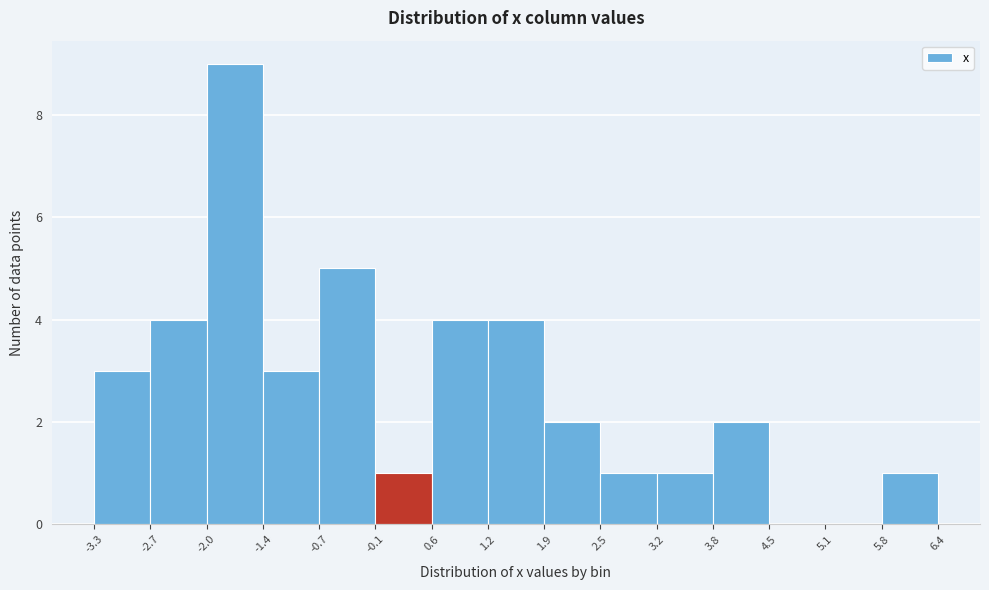

Reading left to right, transcribe this chart: for each bar, give the range it covers on the x-axis and its height. The values are not printed on the chart, so give them approximately, as read against the axis.

-3.3 to -2.7: 3
-2.7 to -2.0: 4
-2.0 to -1.4: 9
-1.4 to -0.7: 3
-0.7 to -0.1: 5
-0.1 to 0.6: 1
0.6 to 1.2: 4
1.2 to 1.9: 4
1.9 to 2.5: 2
2.5 to 3.2: 1
3.2 to 3.8: 1
3.8 to 4.5: 2
4.5 to 5.1: 0
5.1 to 5.8: 0
5.8 to 6.4: 1